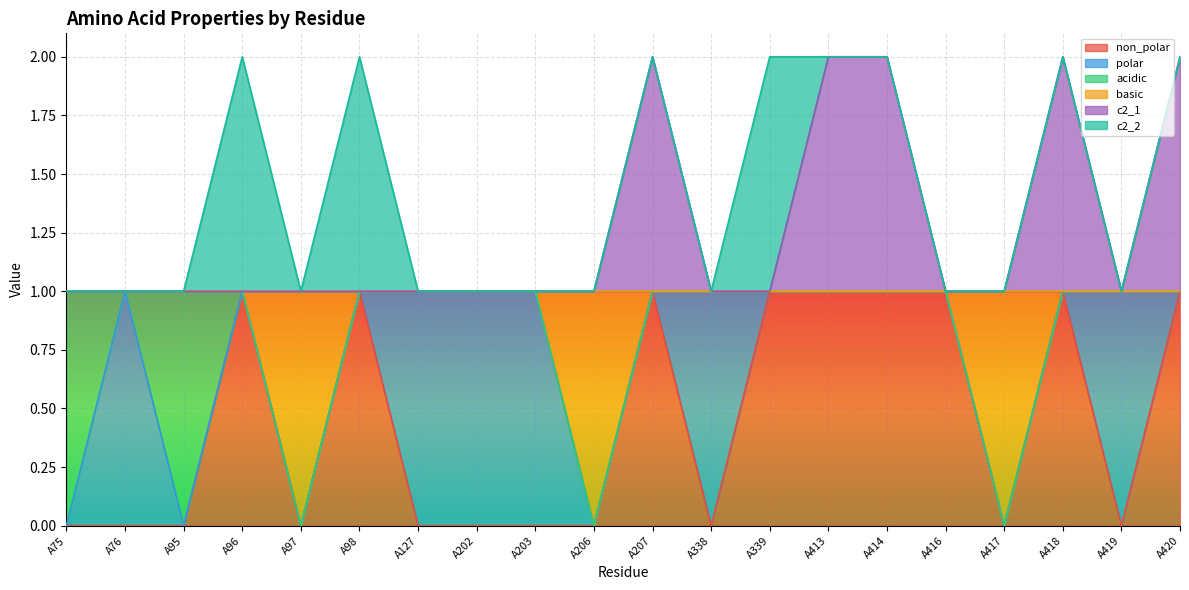

What are all the series names shown in the legend?

non_polar, polar, acidic, basic, c2_1, c2_2